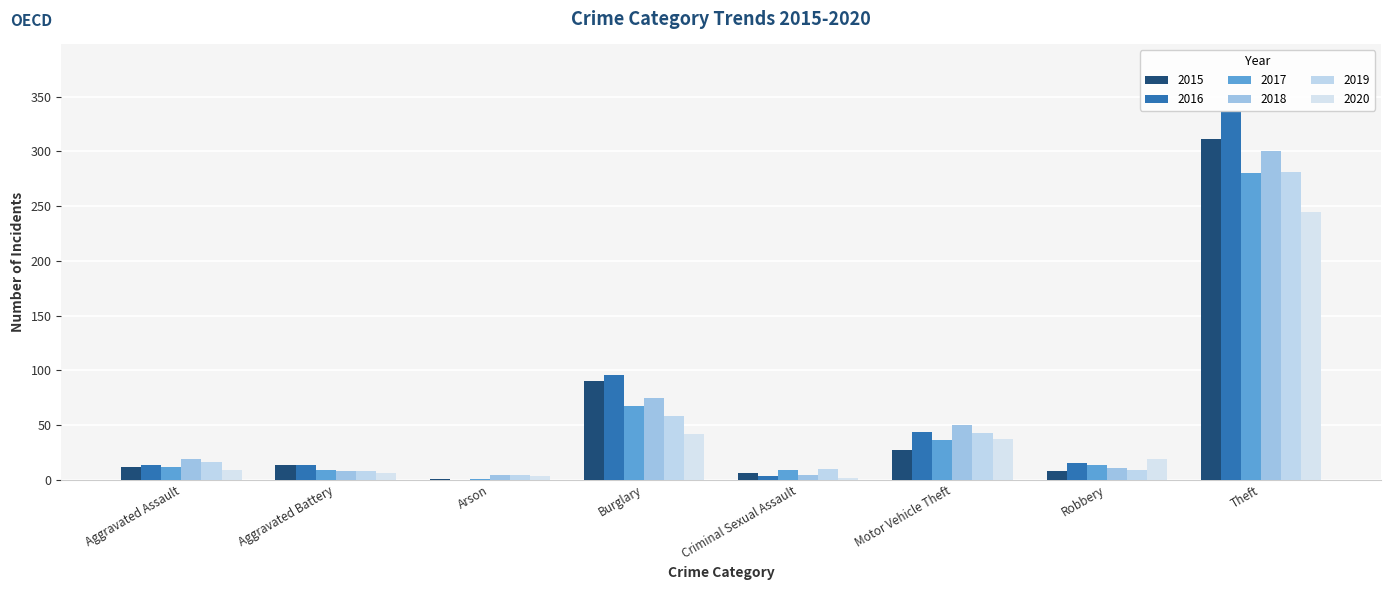

What is the average value of the 2019 series?

54